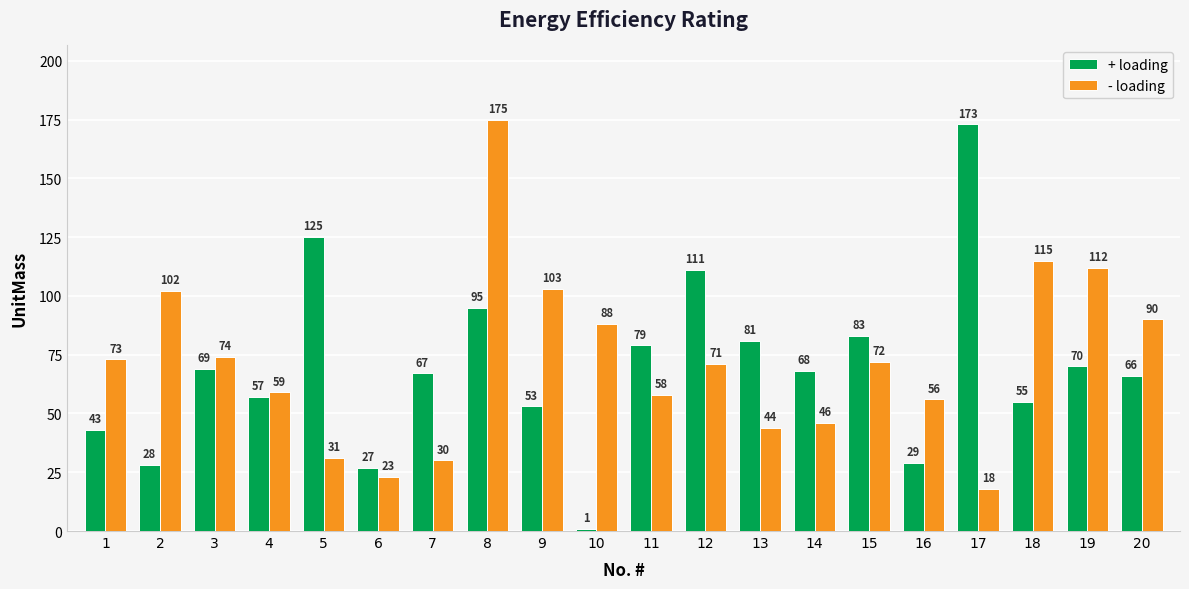

What is the value of the + loading bar at the 7th from the left?

67